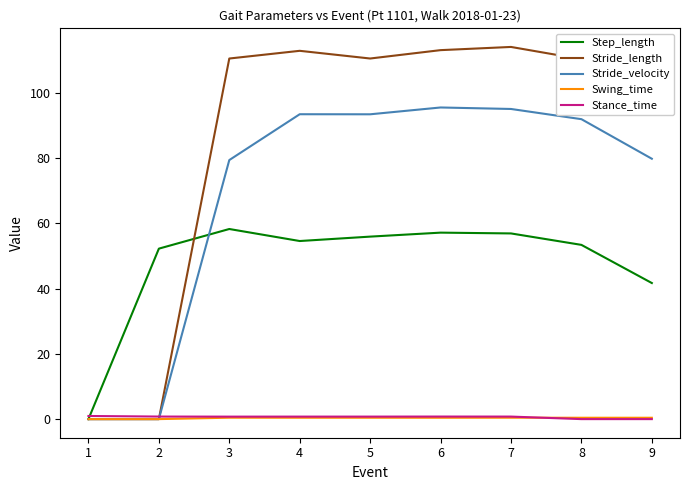

Where does the Step_length series first go above 54?

3